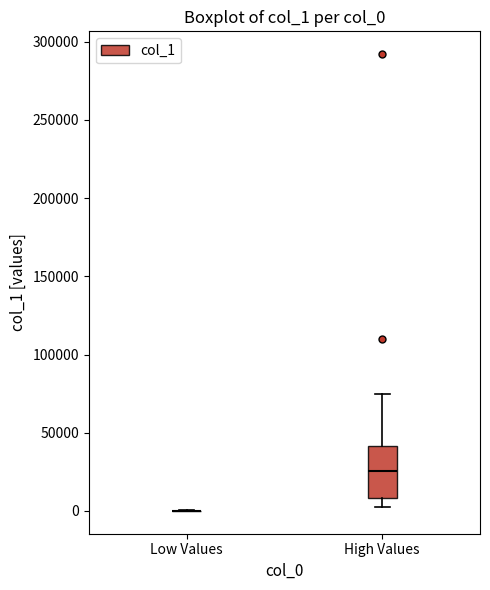

Reading left to right, transcribe this box plot: for each box, give where its median line is, the range the box spans, and where its two whiskers end, as read against the y-axis. The values are not printed on the chart, so give them approximately, as read against the axis.

Low Values: box collapsed to a line at 0, whiskers 0 to 0
High Values: median 25000, box 10000 to 40000, whiskers 5000 to 75000